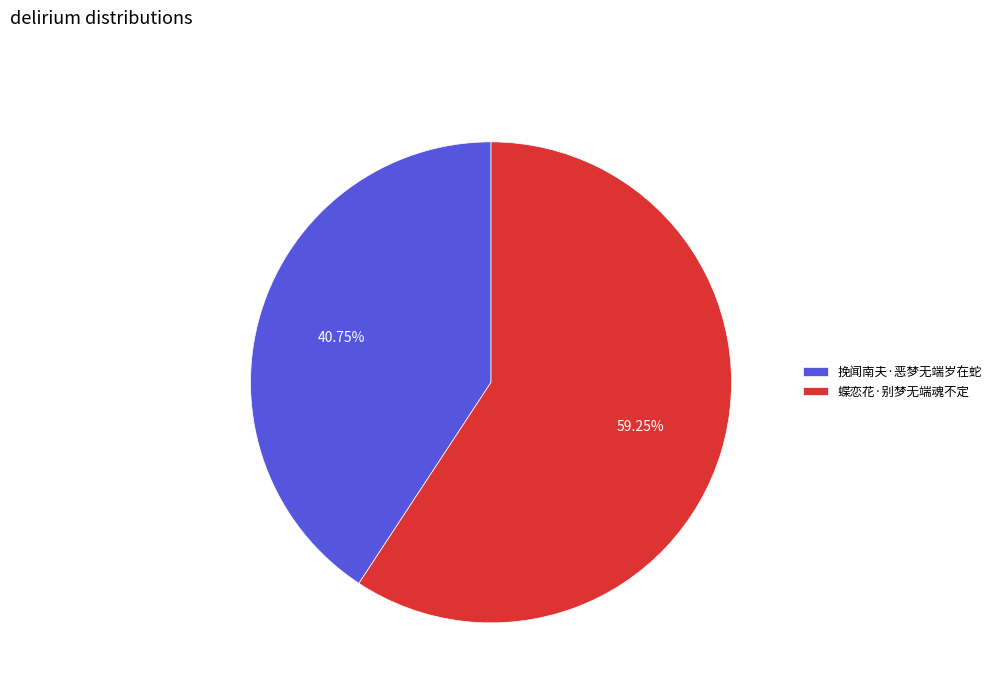

To the nearest percent, what is the combined percentage of 挽闻南夫·恶梦无端岁在蛇 and 蝶恋花·别梦无端魂不定?

100%